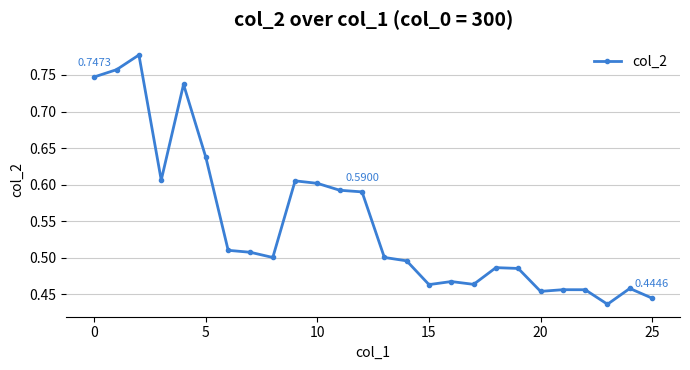

True or false: there are more than 2 points higher than both neighbors.

True